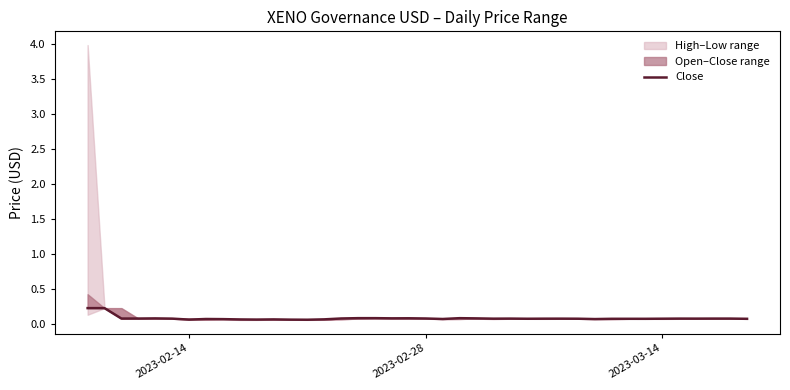

Is this an area chart (filled region under the line)?

No